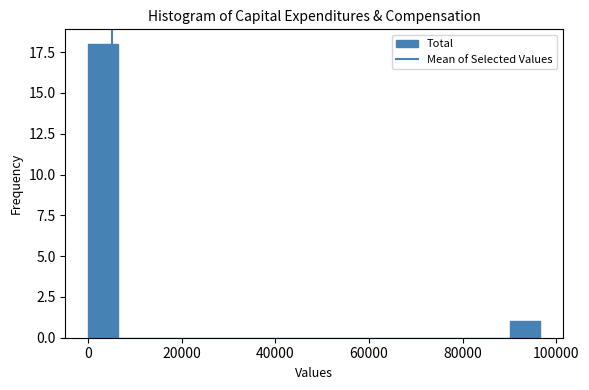

Read against the x-axis, roughly where is the centre of the tallest bar?

4000